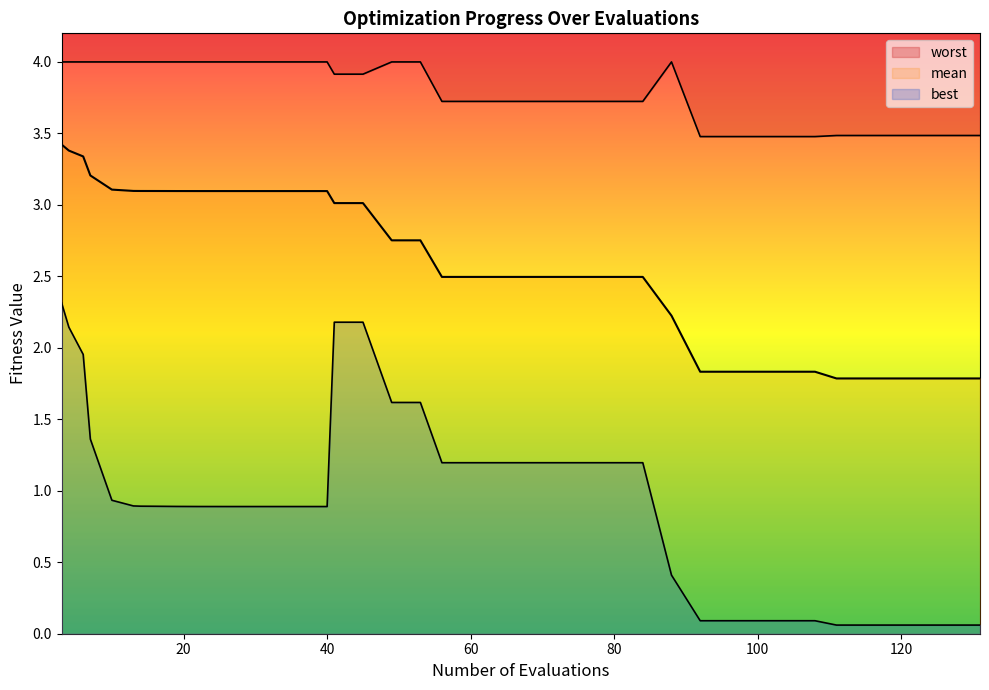

The worst series shows 6.3 at 9. True or false?

False